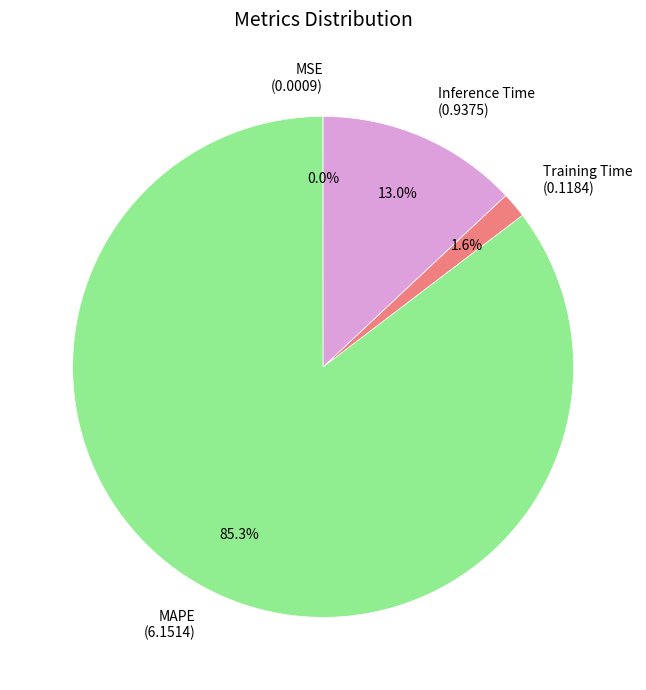

To the nearest percent, what is the difference between the Training Time and Inference Time slice percentages?

11%